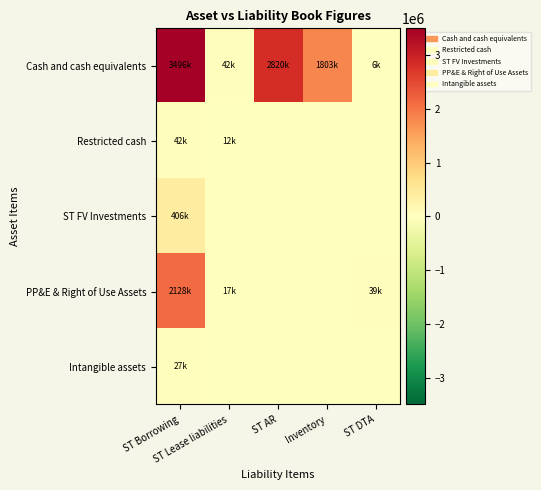

Which series has the largest range (max minus min)?

Cash and cash equivalents